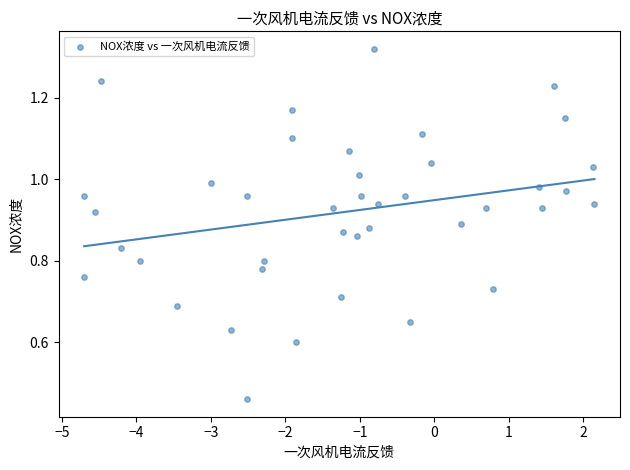

What is the range of X values (max minus min)?

6.8